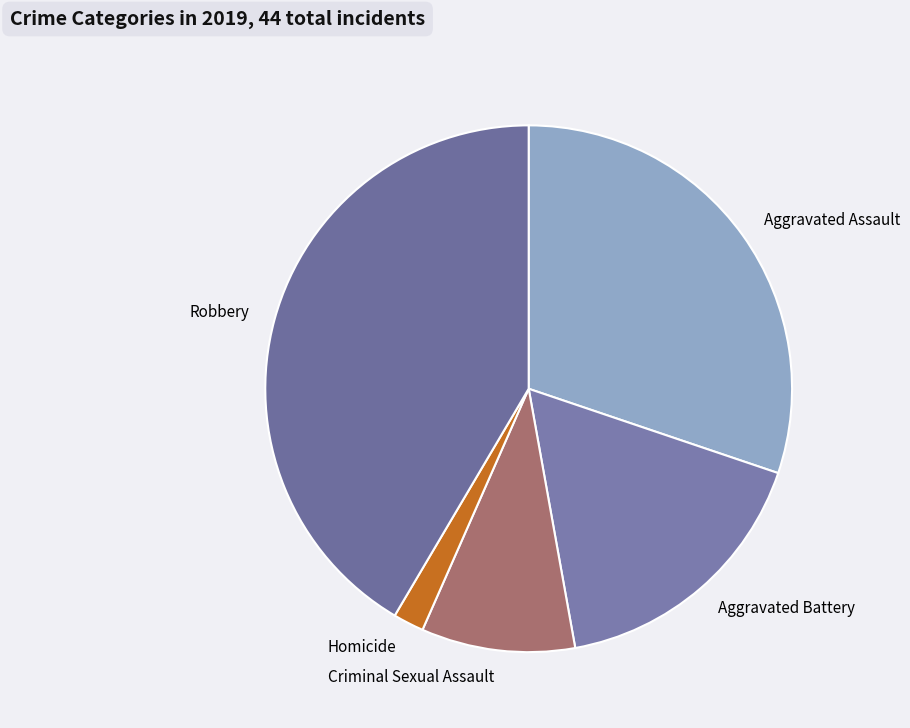

Which slice is the smallest?

Homicide